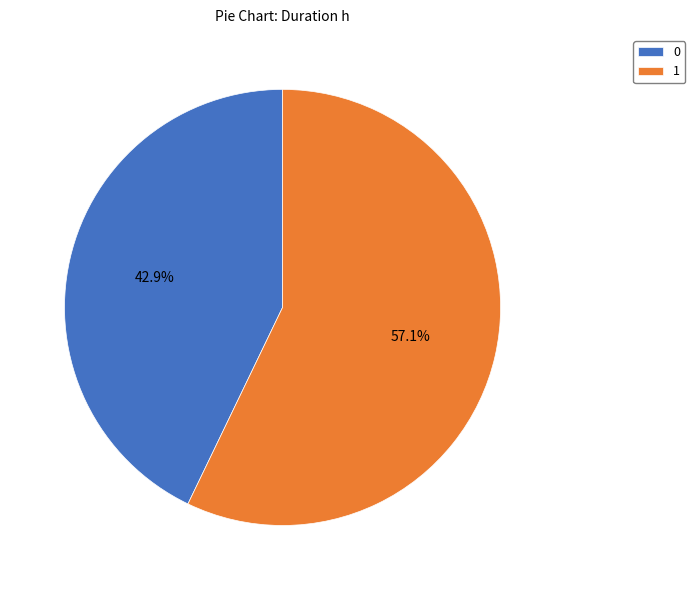

Approximately how many times larger is the value at 1 compared to 0?

1.3